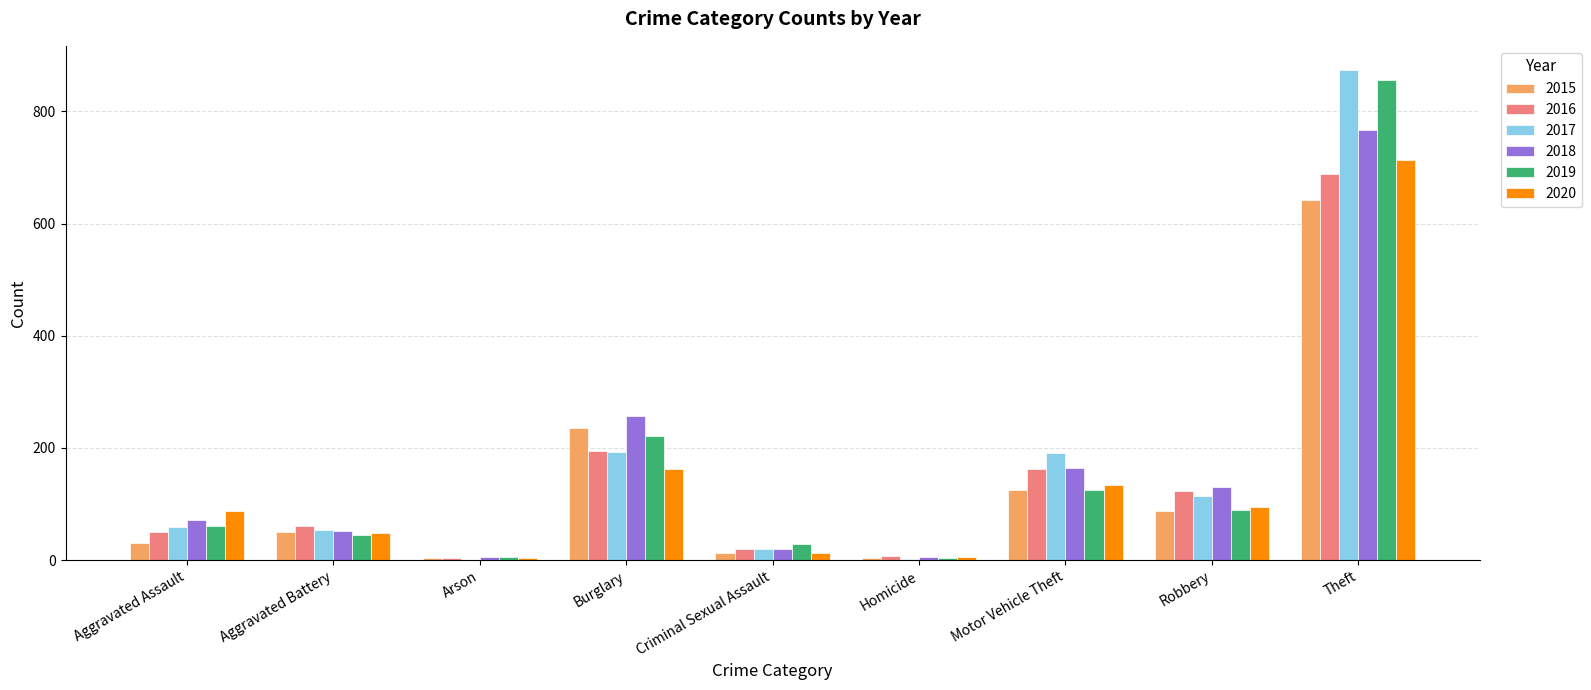

What is the total value across all series at Aggravated Battery?

309